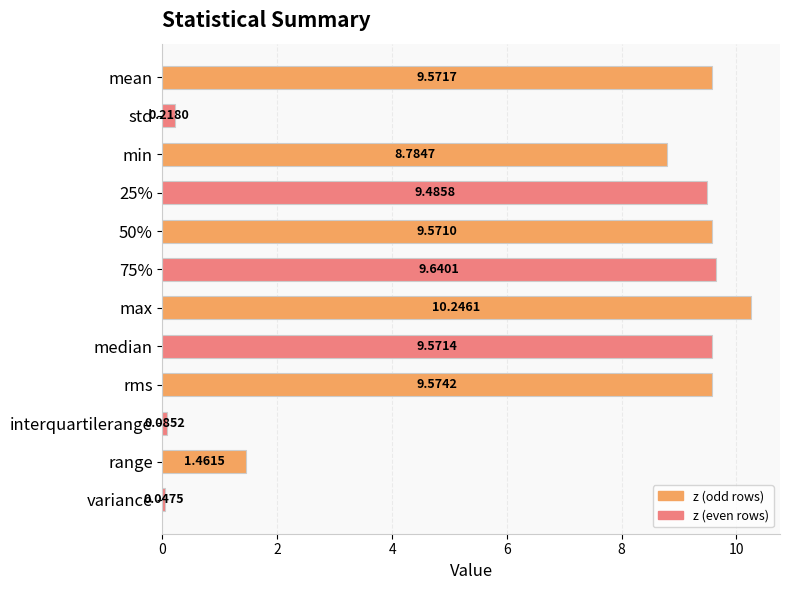

How many values exceed 9?

7